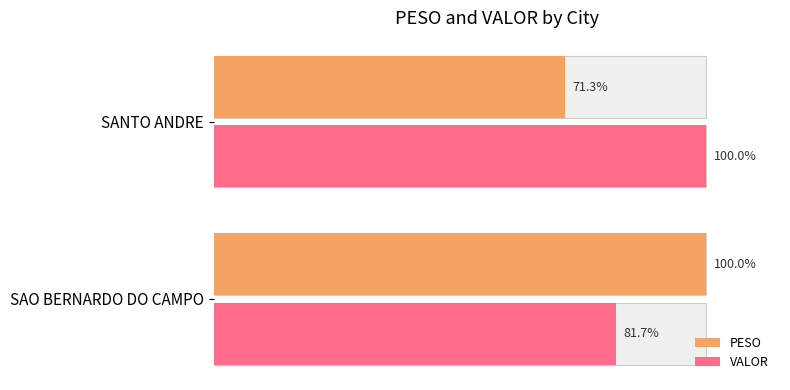

Reading left to right, extract all data points from this chart.

PESO: 100.0	71.3
VALOR: 81.7	100.0